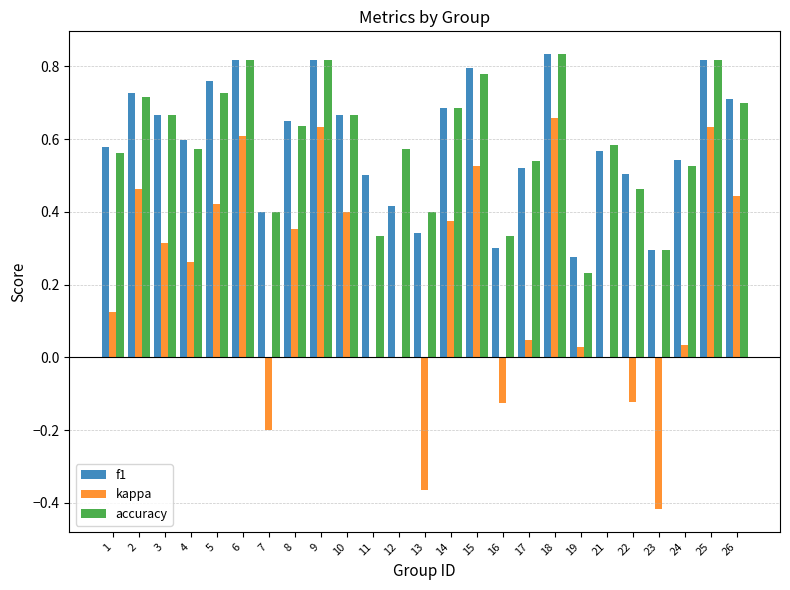

Is it true that f1 equals 0.4 at 19?

False